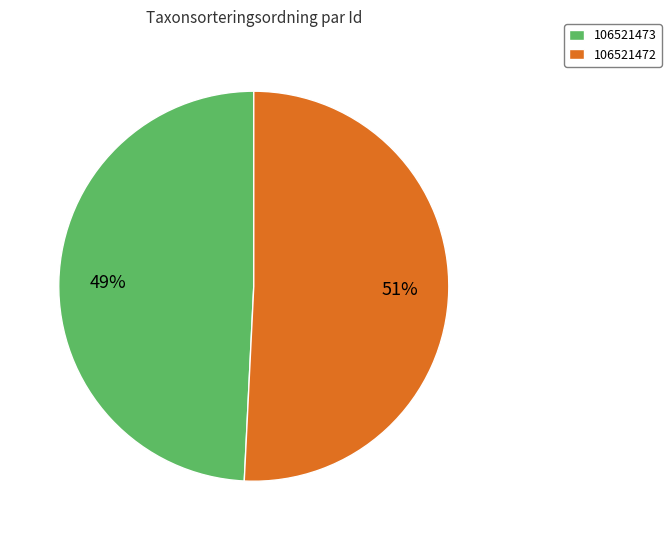

Which has a higher value, 106521473 or 106521472?

106521472